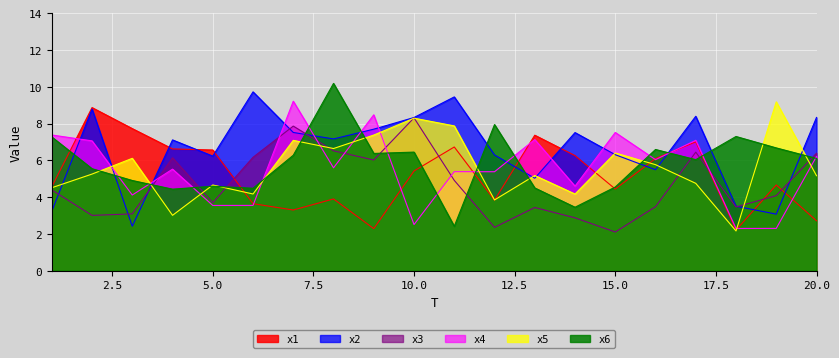

Where does the x4 series first go above 5?

1